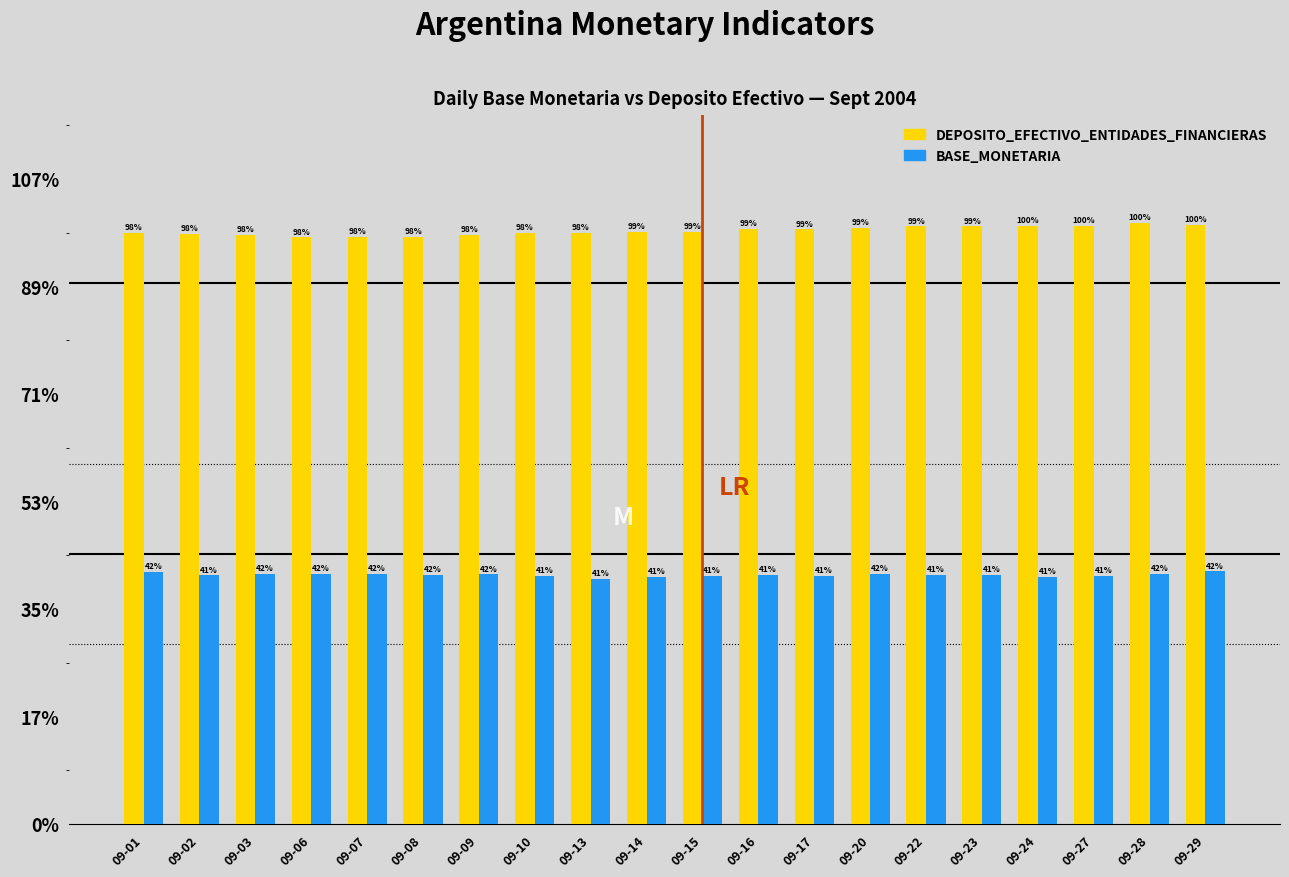

Which has a higher value, 09-28 or 09-10?

09-28